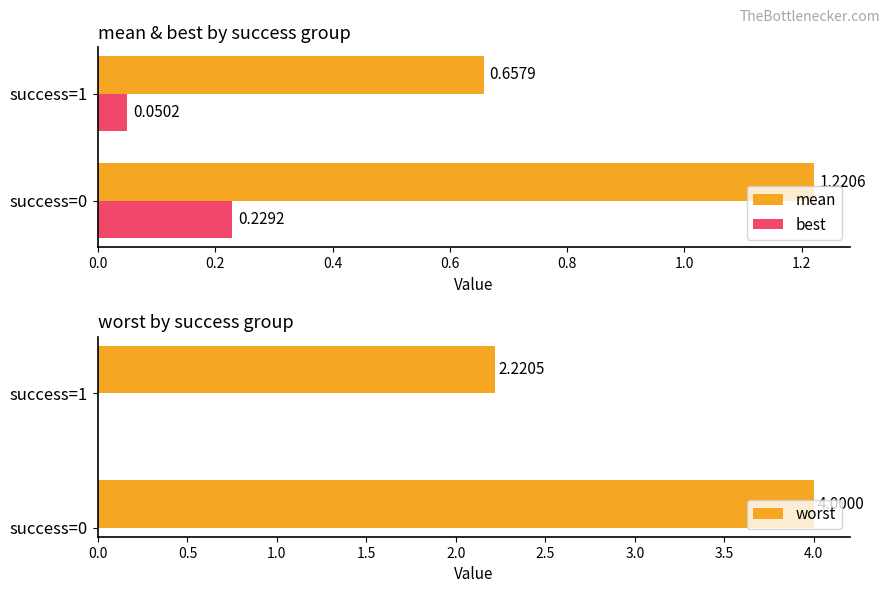

Rank the categories by best value from highest to lowest.

success=0, success=1